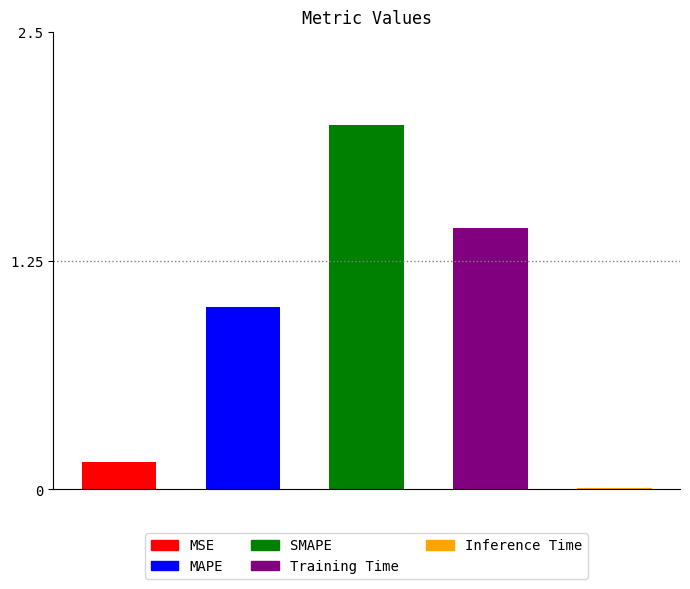

Reading left to right, what are all the values shown in this chart?

MSE=0.1	MAPE=1.0	SMAPE=2.0	Training Time=1.4	Inference Time=0.0